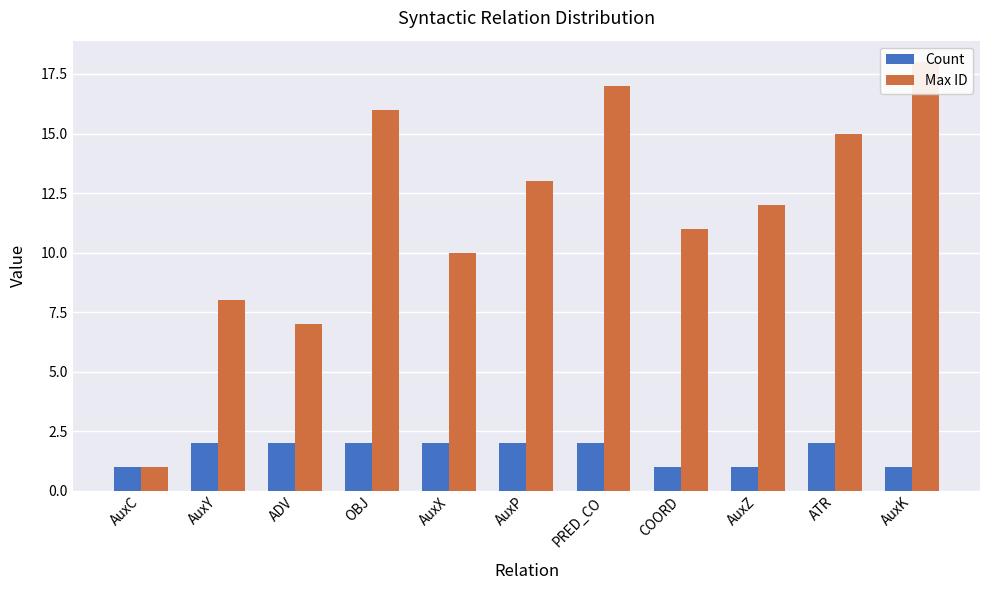

At which label does Count reach its minimum?

AuxC